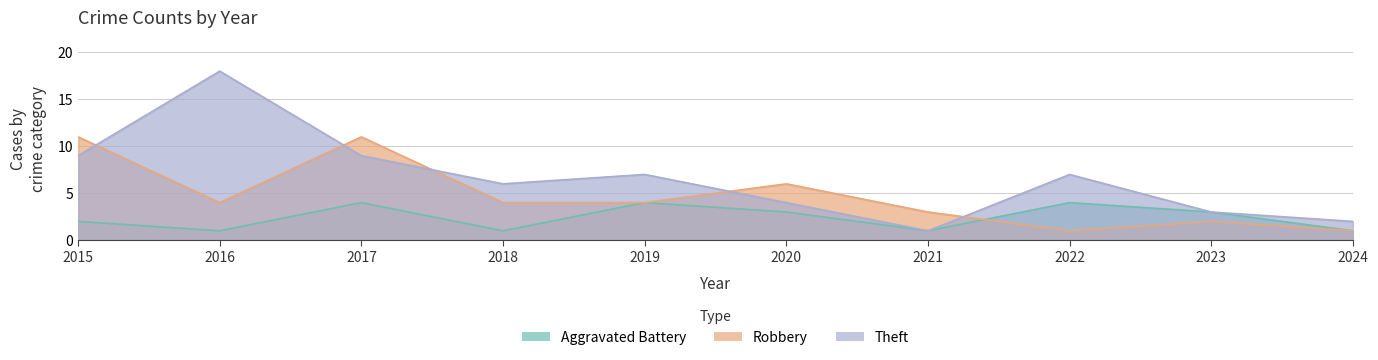

What is the difference between the highest and lowest values at 2023?

1